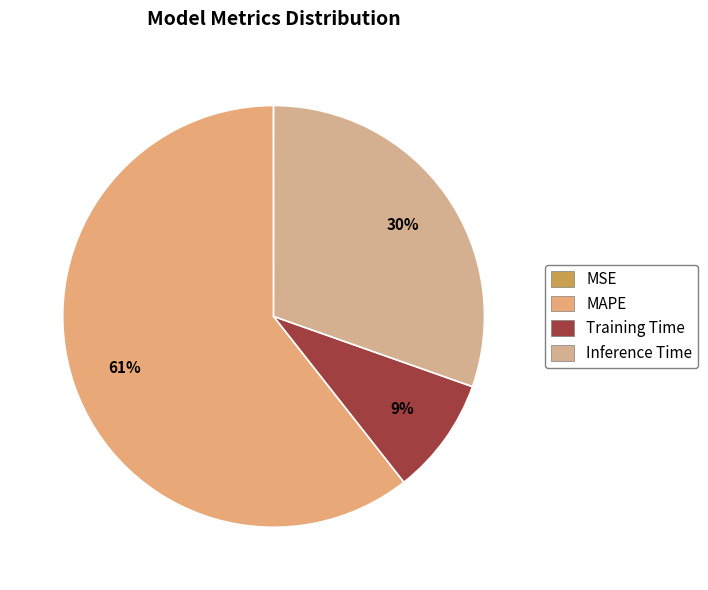

How many slices are in this pie chart?

4